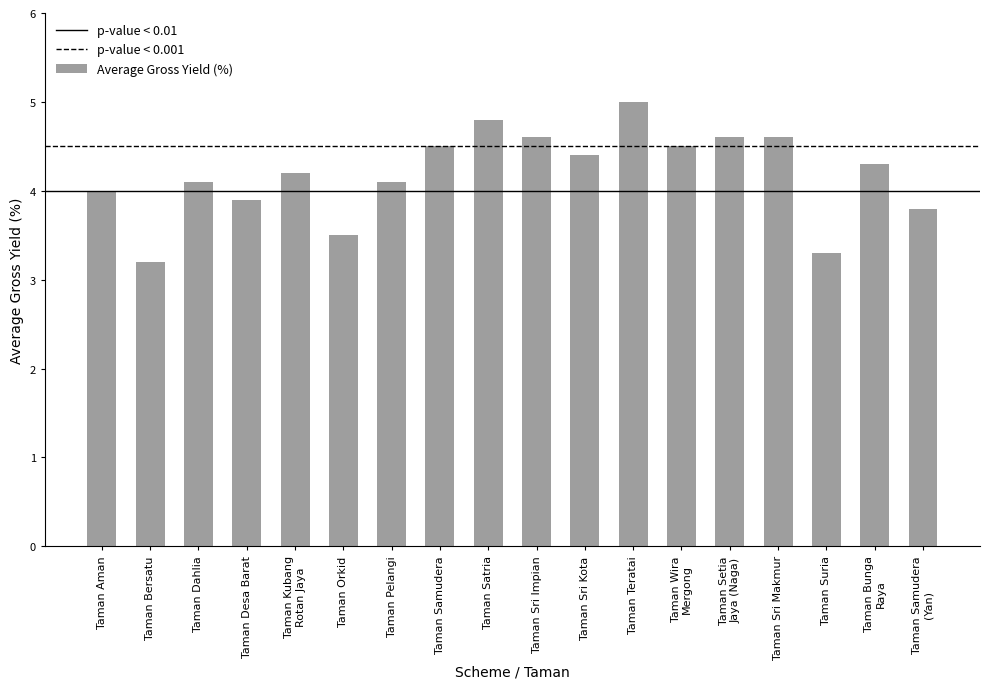

What is the difference between the maximum and minimum values?

1.8